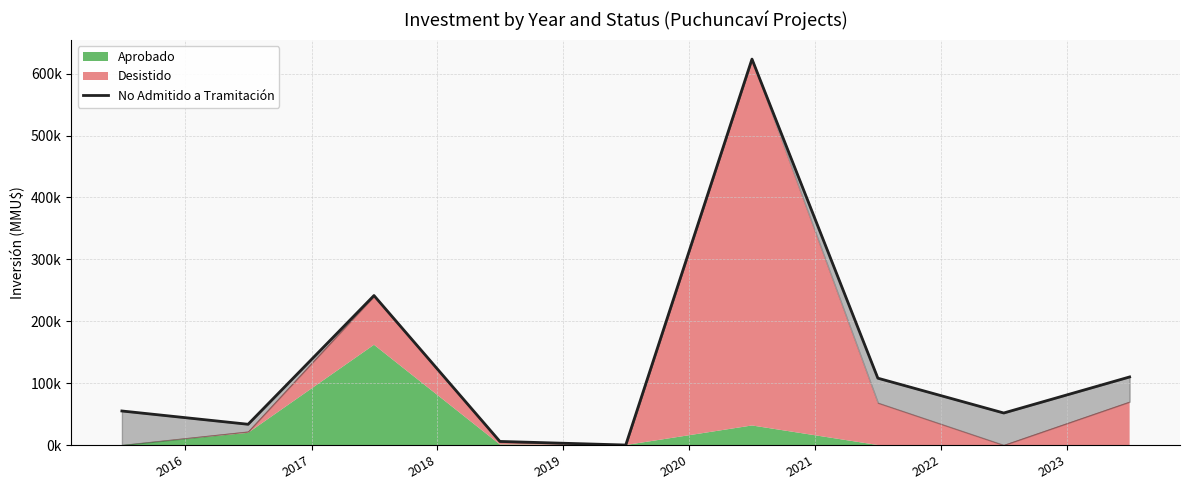

What is the maximum value shown in the chart?

623613